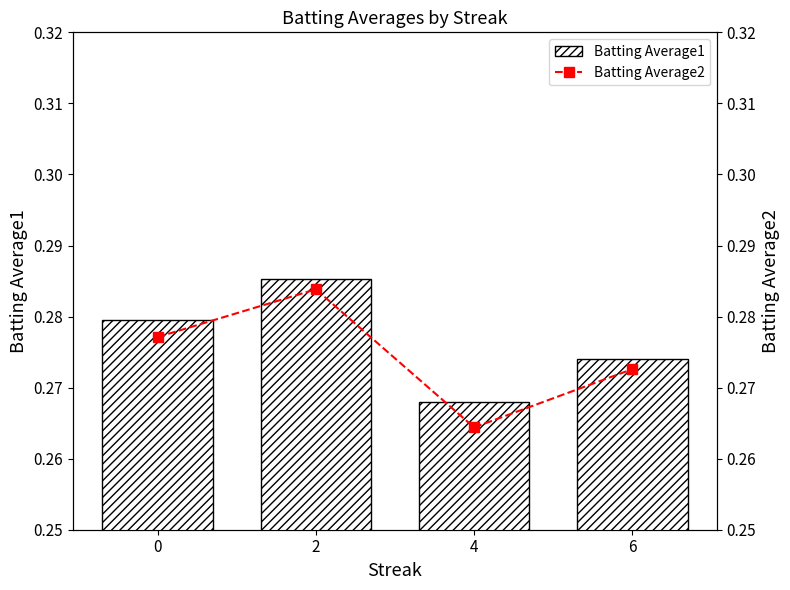

The Batting Average1 series shows 0.2 at 4. True or false?

False